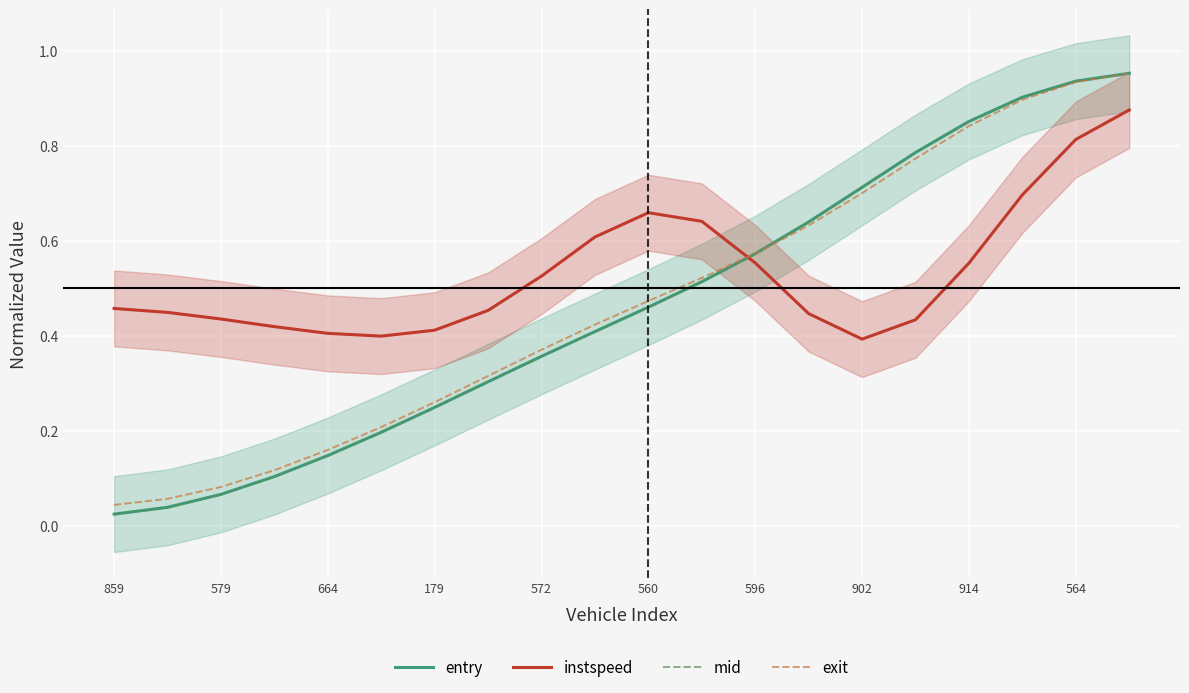

True or false: mid has a value of 1.4 at 564.

False